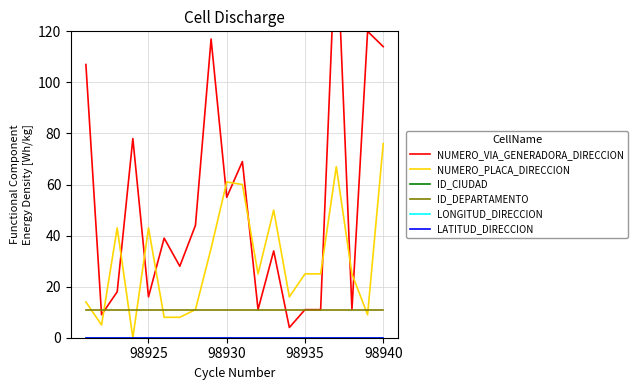

True or false: LONGITUD_DIRECCION has more than 1 points higher than both neighbors.

False